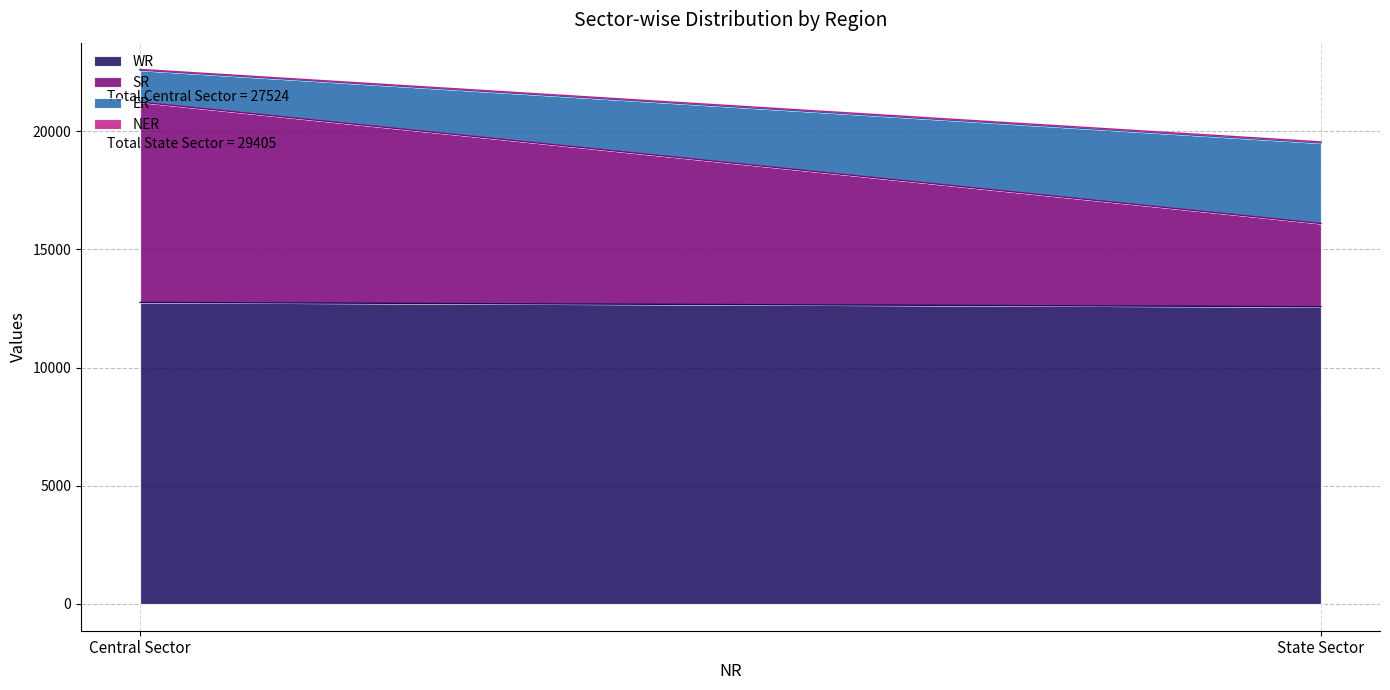

What is the sum of all ER values?

4755